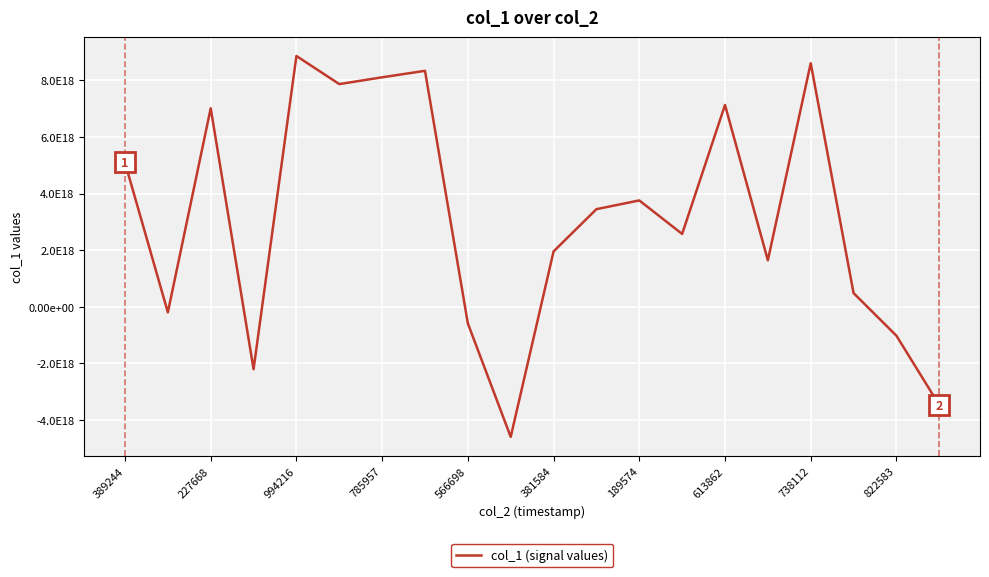

Is this an area chart (filled region under the line)?

No